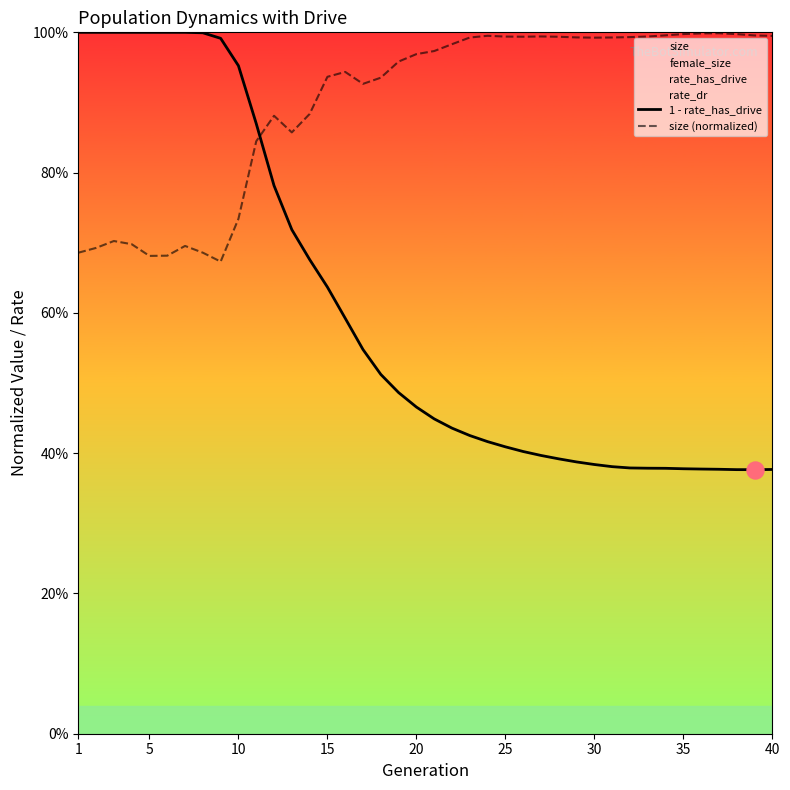

What is the total value across all series at 15?

1.7